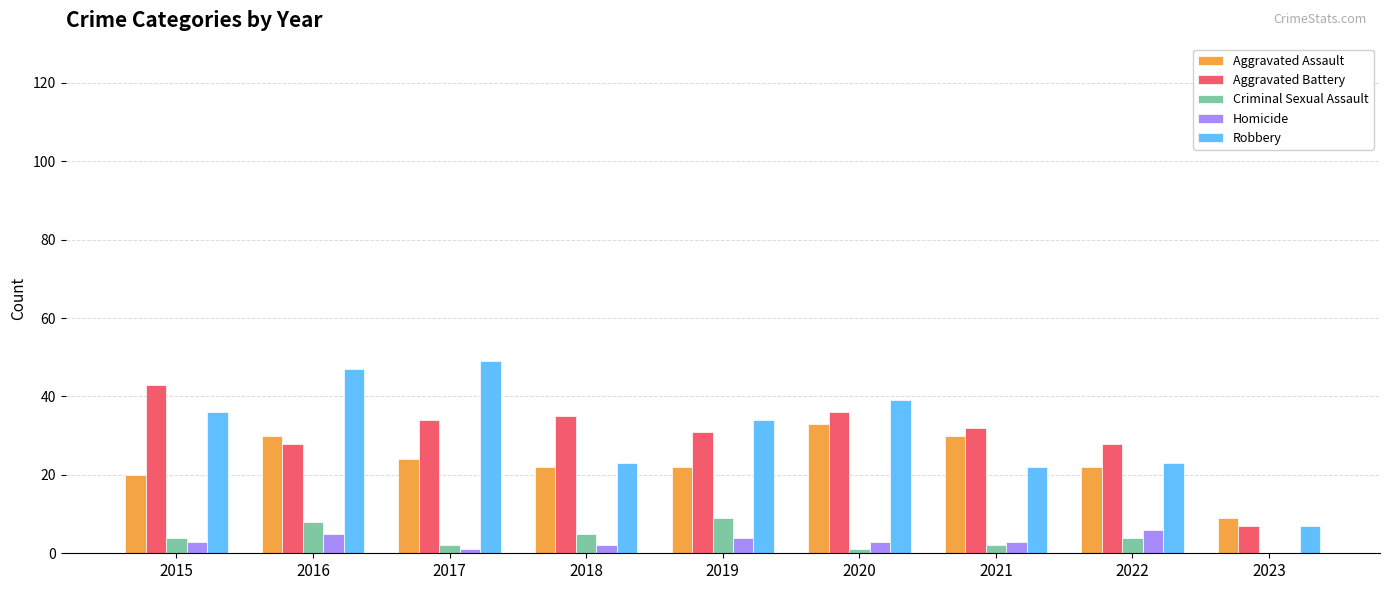

Where does the Aggravated Battery series first go above 32?

2015